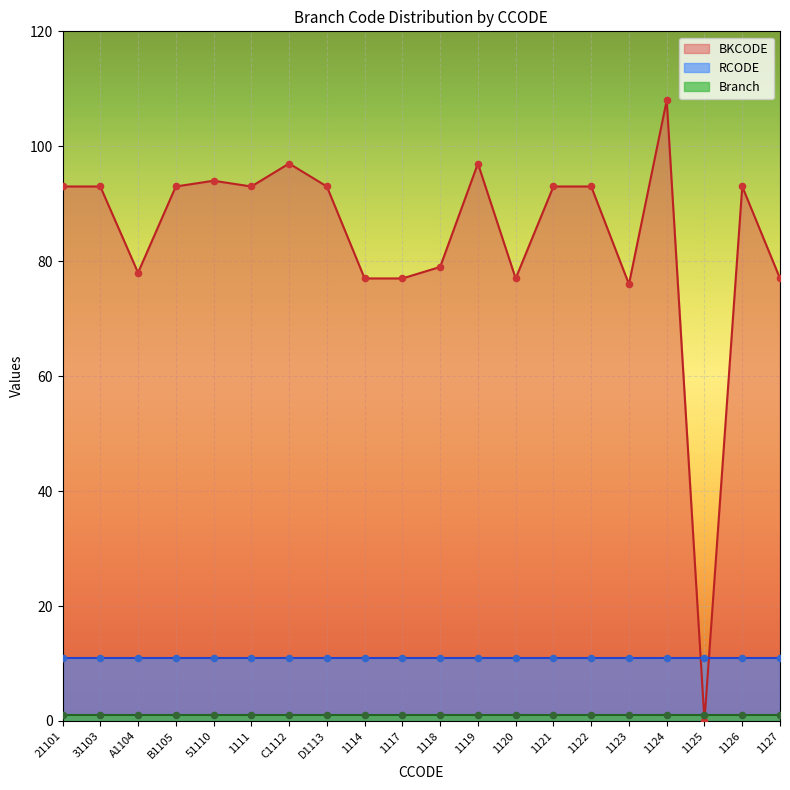

Which series contains the highest Y value?

BKCODE